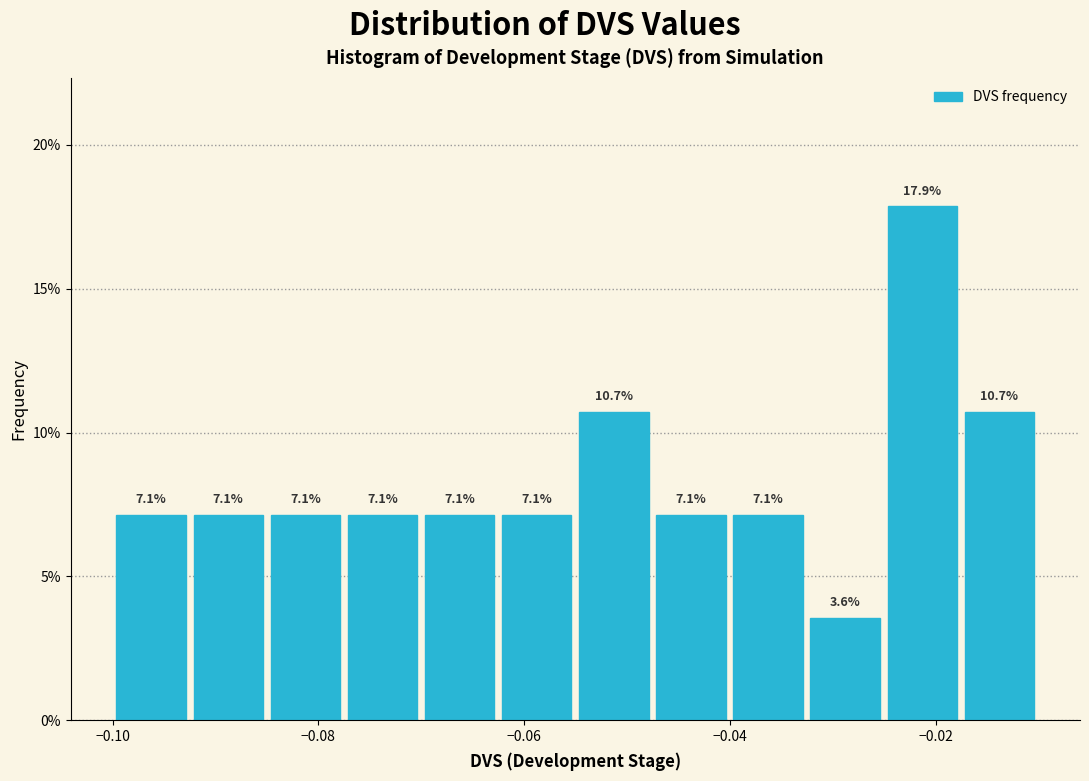

Read against the x-axis, roughly where is the centre of the tallest bar?

-0.022